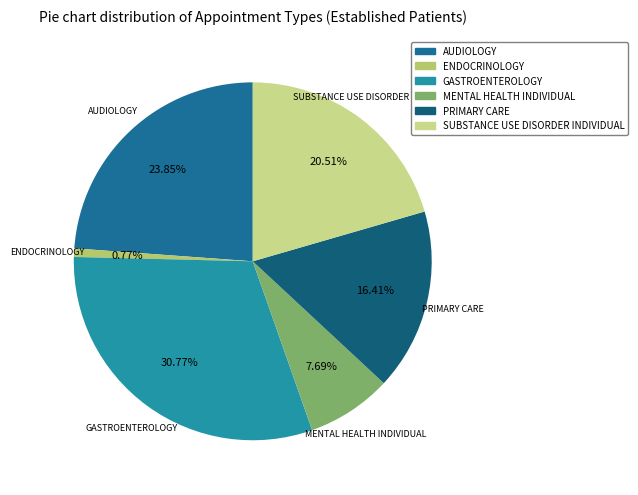

Count the number of slices in the pie.

6